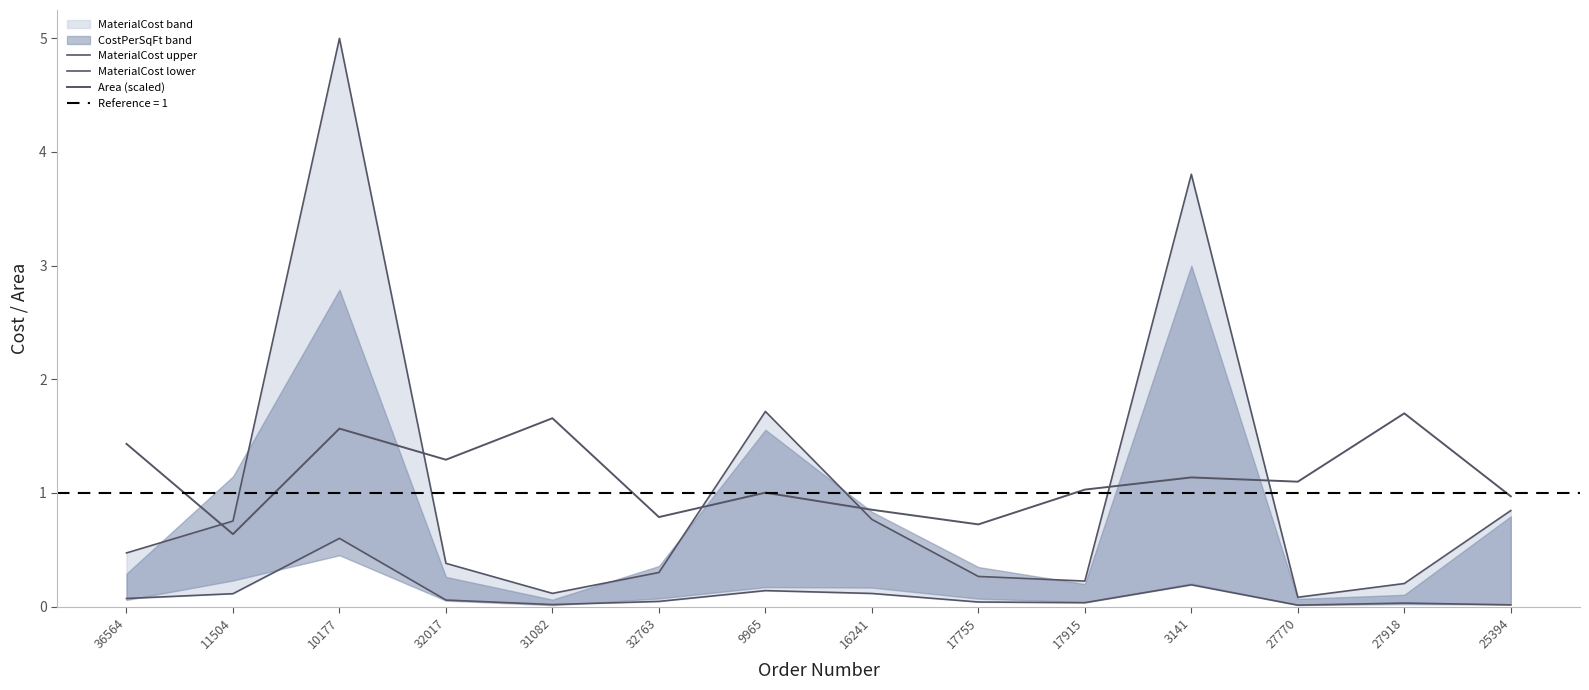

The value of Area (scaled) at 32017 is 1.3. True or false?

True